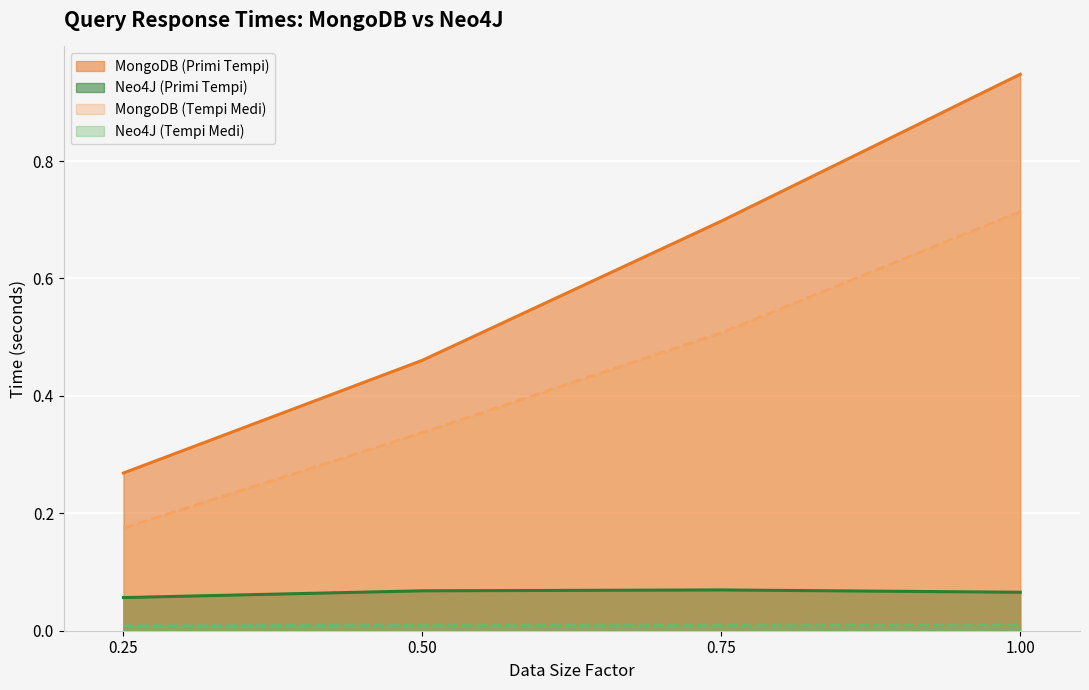

Read the Neo4J (Primi Tempi) value at 1.0.

0.1